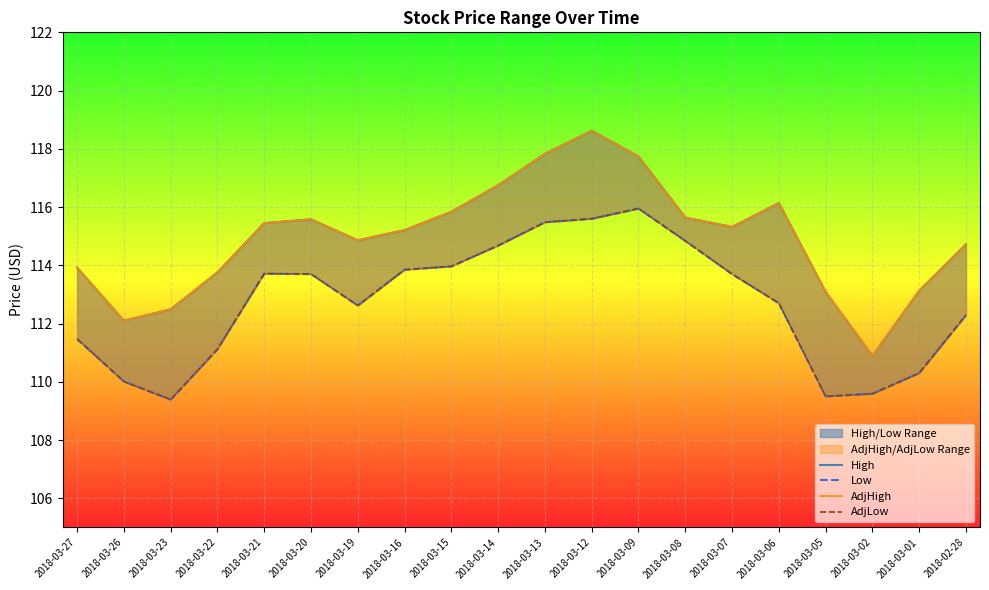

Which label corresponds to the largest value in the chart?

2018-03-12